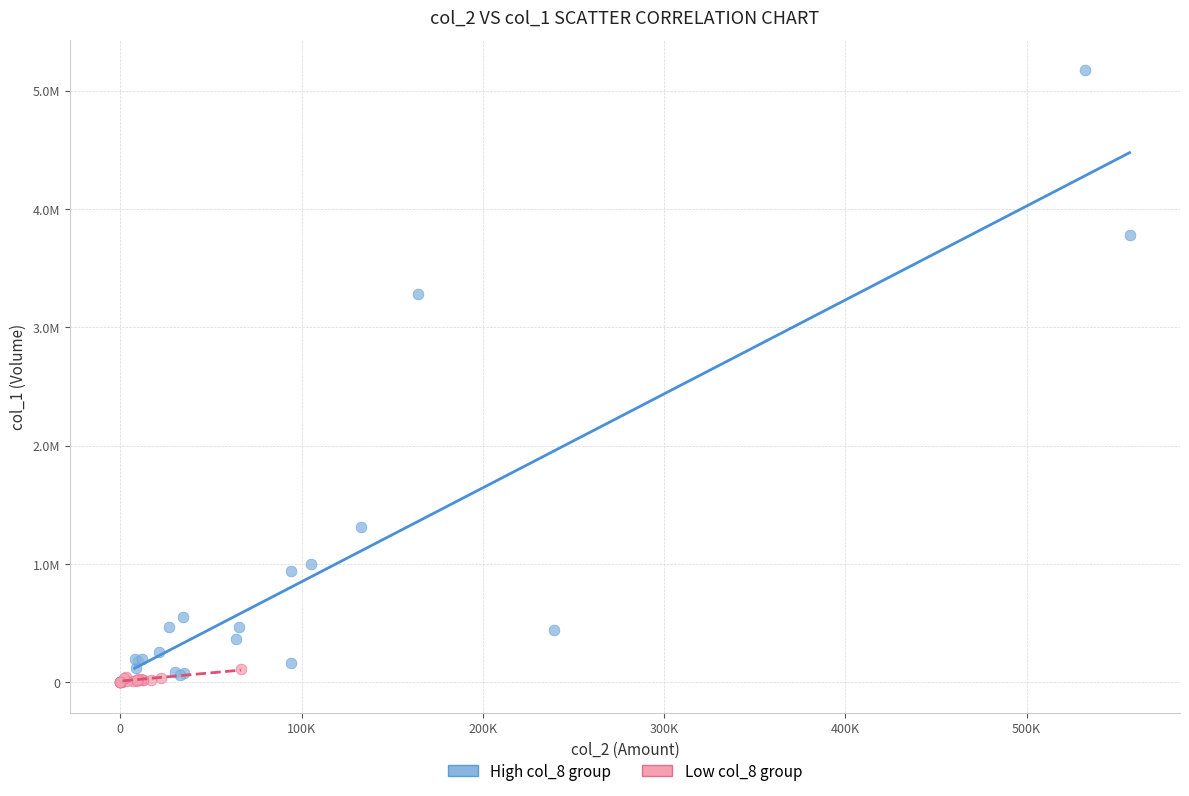

Which series has the largest Y range (max minus min)?

High col_8 group